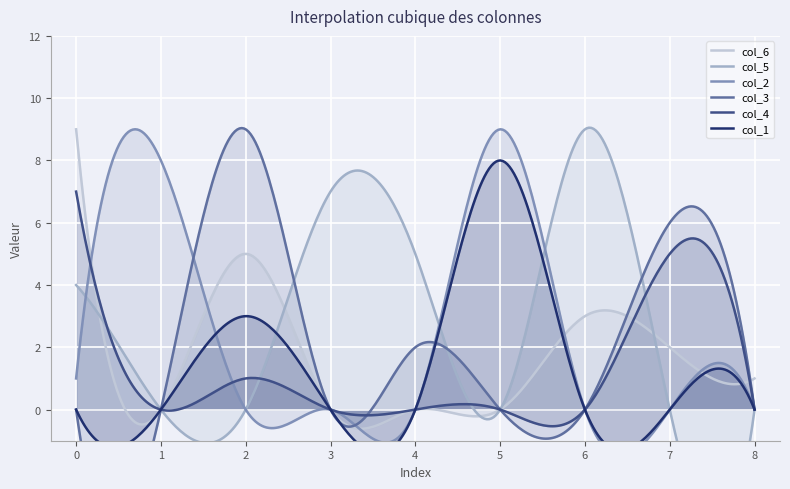

Reading left to right, what are all the values shown in this chart?

col_6: 9	0	5	0	0	0	3	2	1
col_5: 4	0	0	7	5	0	9	0	0
col_2: 1	8	0	0	0	9	0	0	0
col_3: 0	0	9	0	2	0	0	6	0
col_4: 7	0	1	0	0	0	0	5	0
col_1: 0	0	3	0	0	8	0	0	0